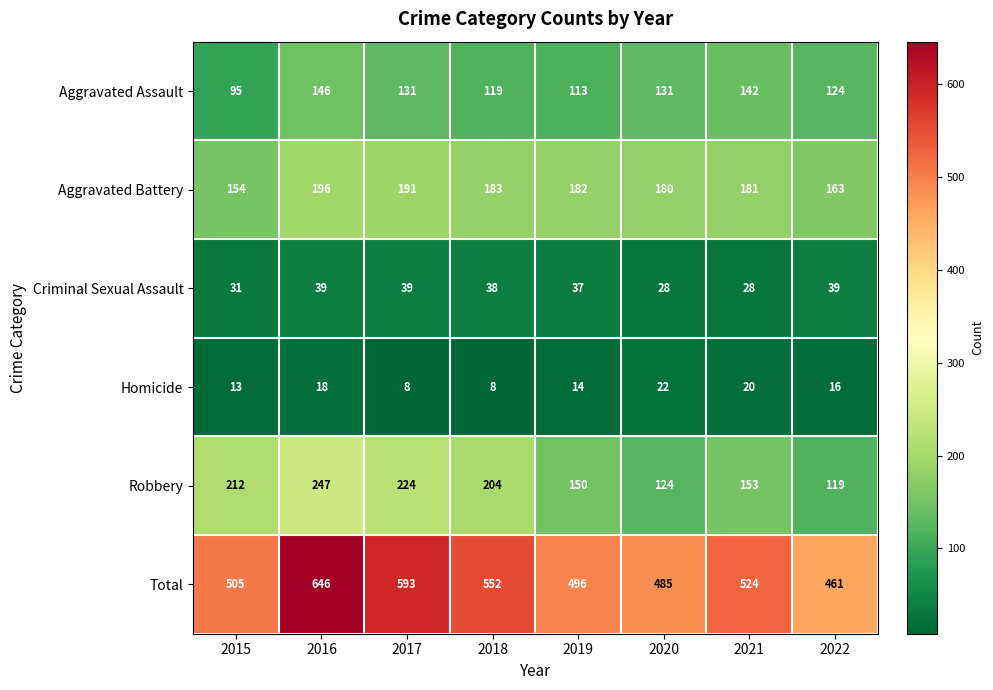

What is the difference between the second highest and minimum values in the Total series?

132